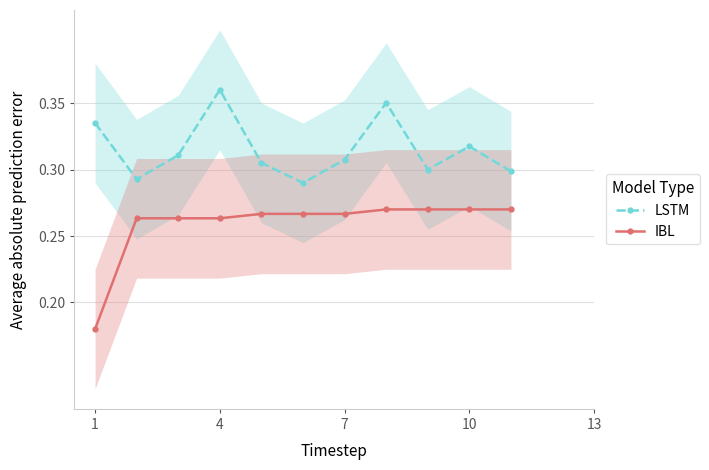

Which category has the highest value in the LSTM series?

4